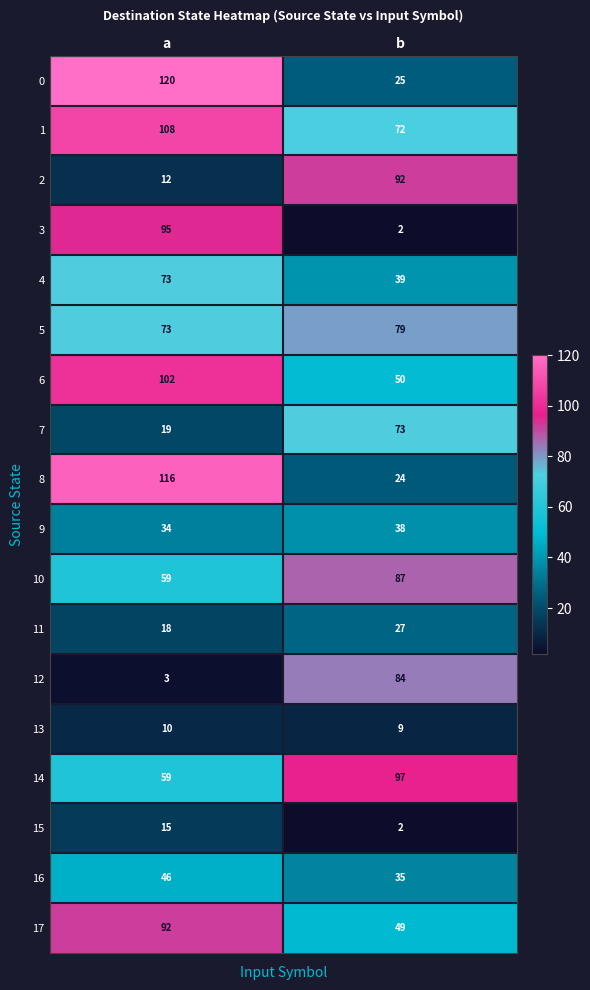

Is the value of 9 at a greater than the value of 15 at b?

Yes